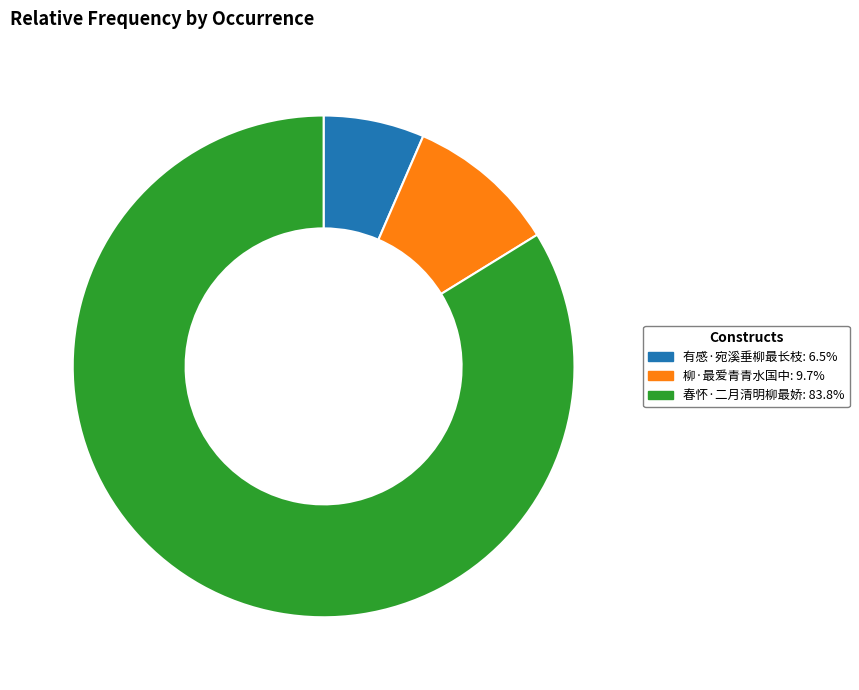

Which has a higher value, 春怀·二月清明柳最娇 or 有感·宛溪垂柳最长枝?

春怀·二月清明柳最娇